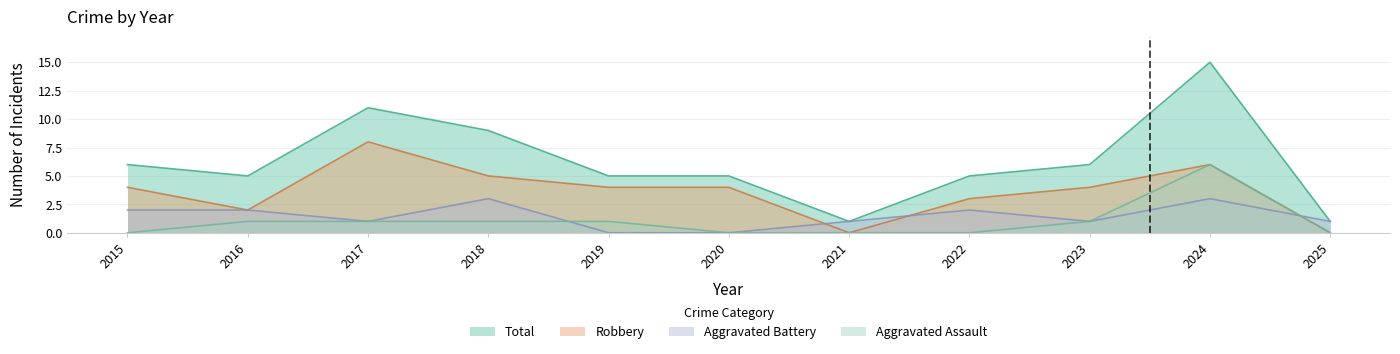

How many values in the Robbery series are below 4?

4